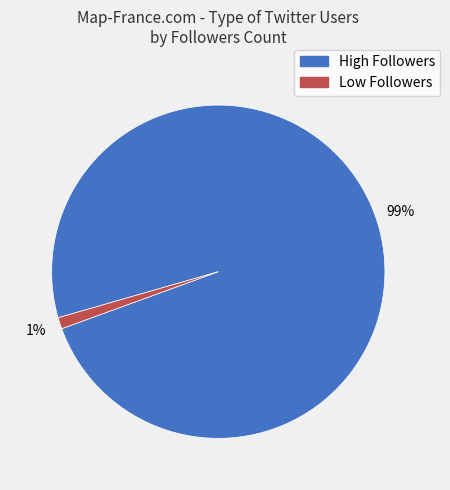

Does any single category account for the majority?

Yes